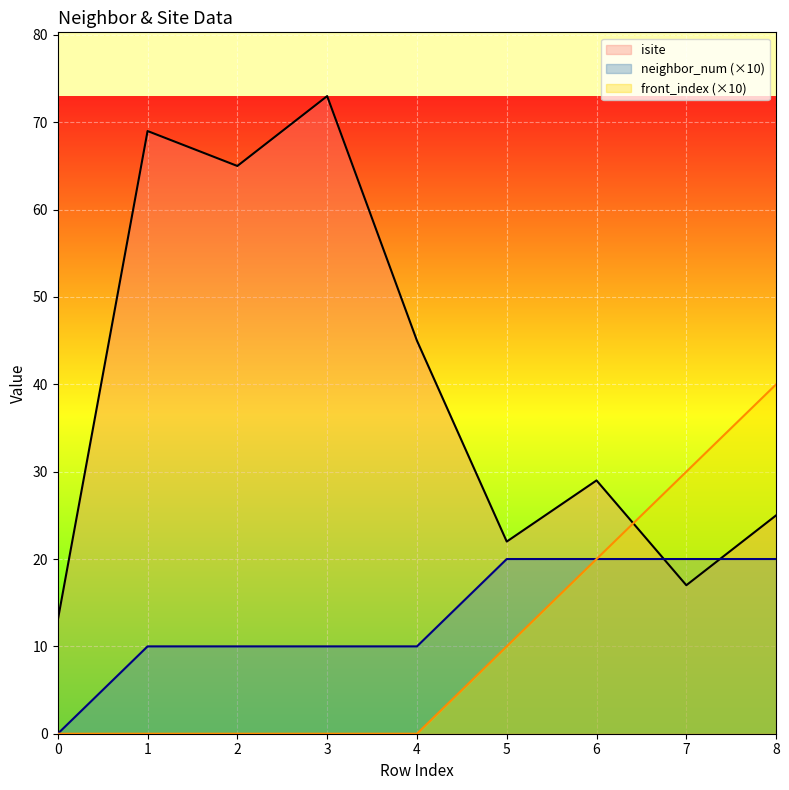

What is the sum of the neighbor_num values at 5 and 6?

40